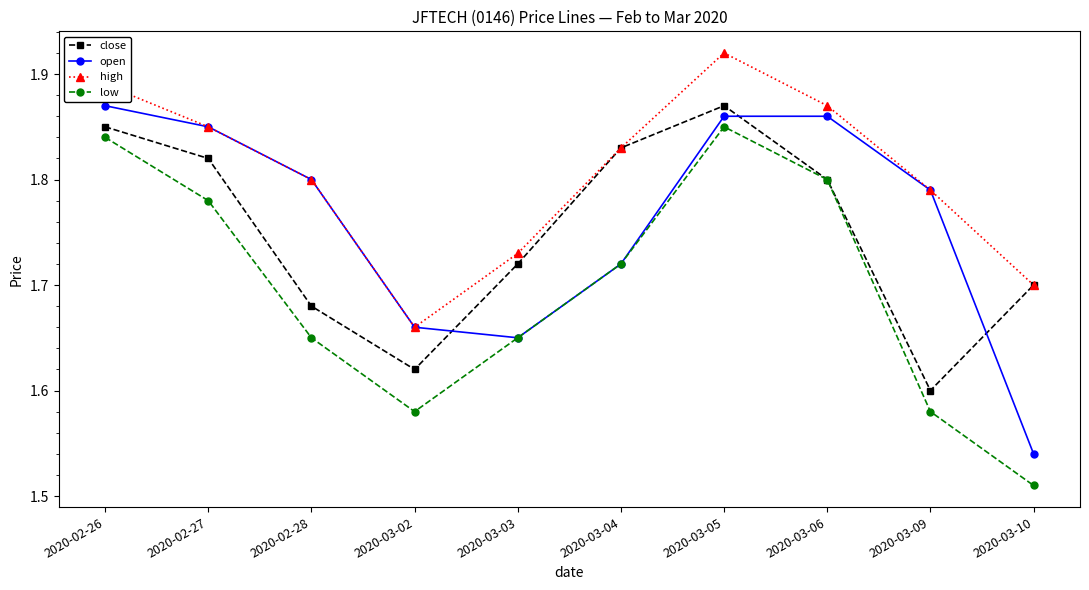

Which category has the lowest value in the close series?

2020-03-09